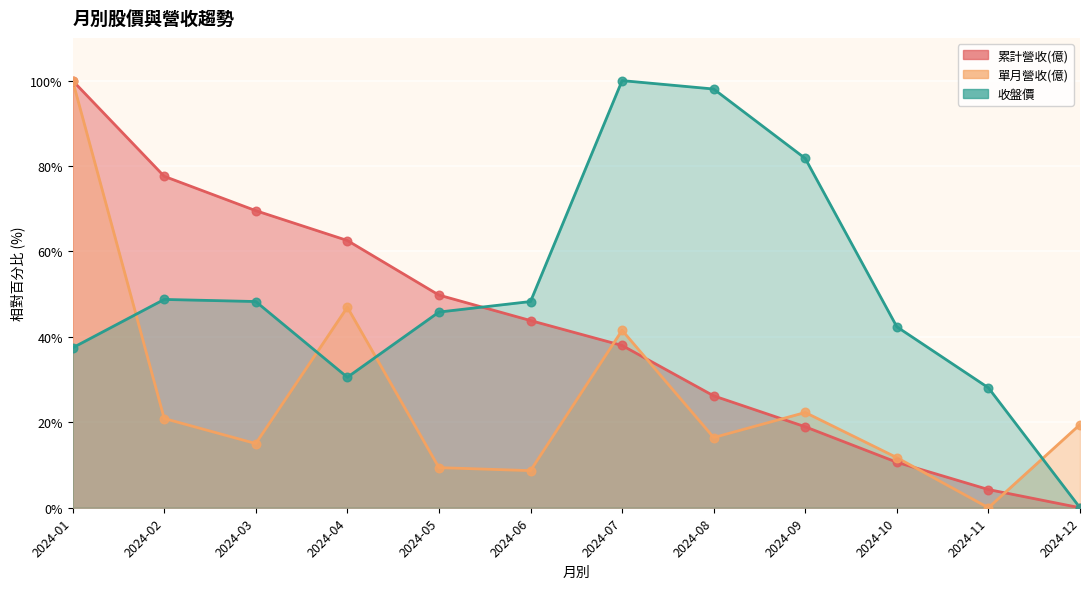

At how many categories does at least one series exceed 3?

12